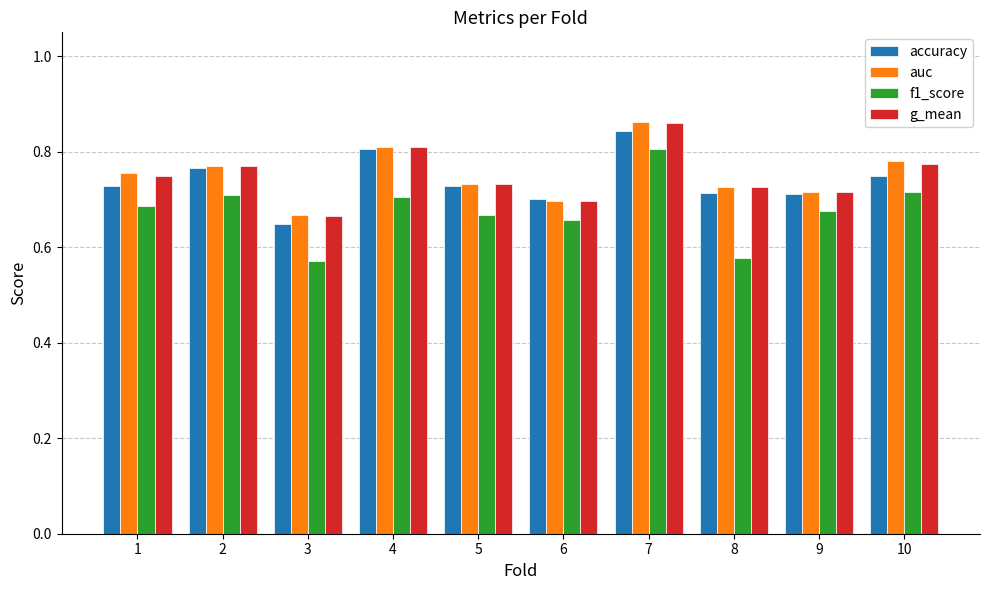

Which series has the widest spread of values?

f1_score